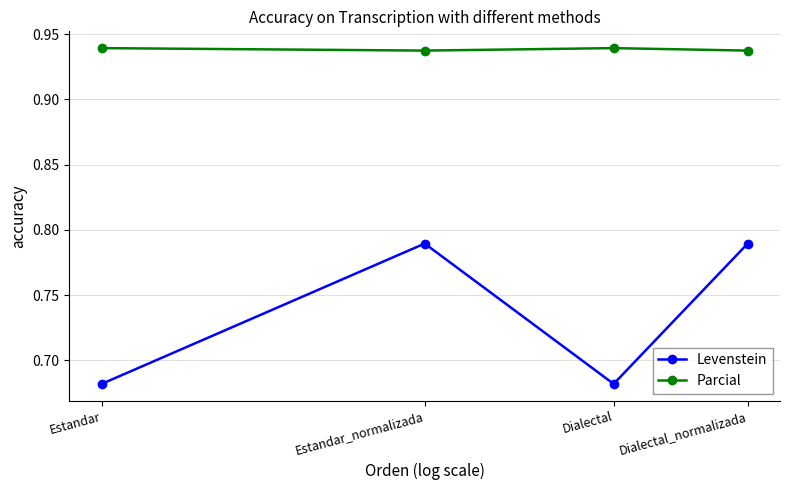

Which series has the largest total across all categories?

Parcial